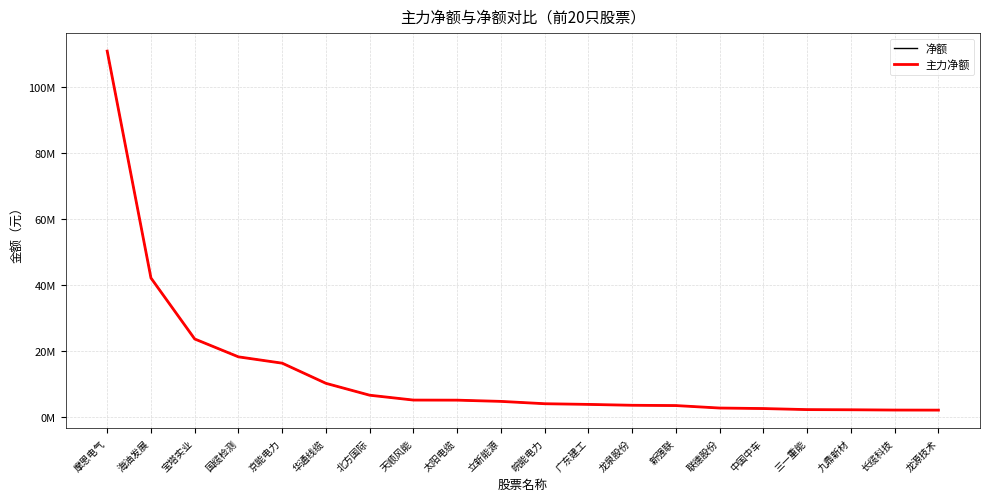

What is the label of the 10th point from the left?

立新能源